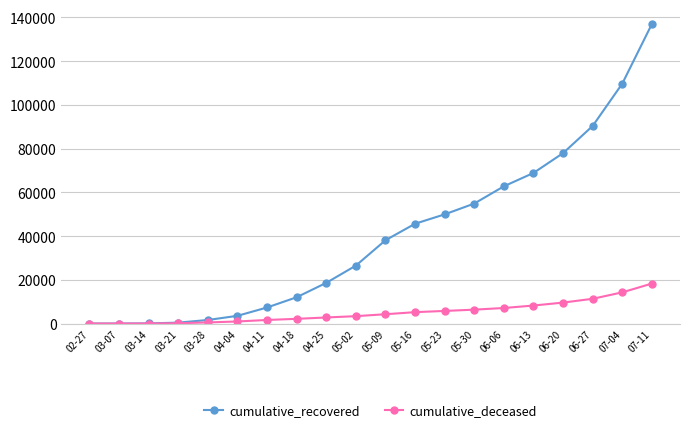

Between 05-23 and 06-13, which series saw the biggest shift?

cumulative_recovered